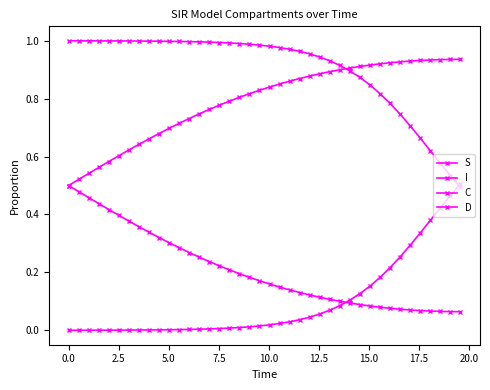

How many lines are shown in the chart?

4